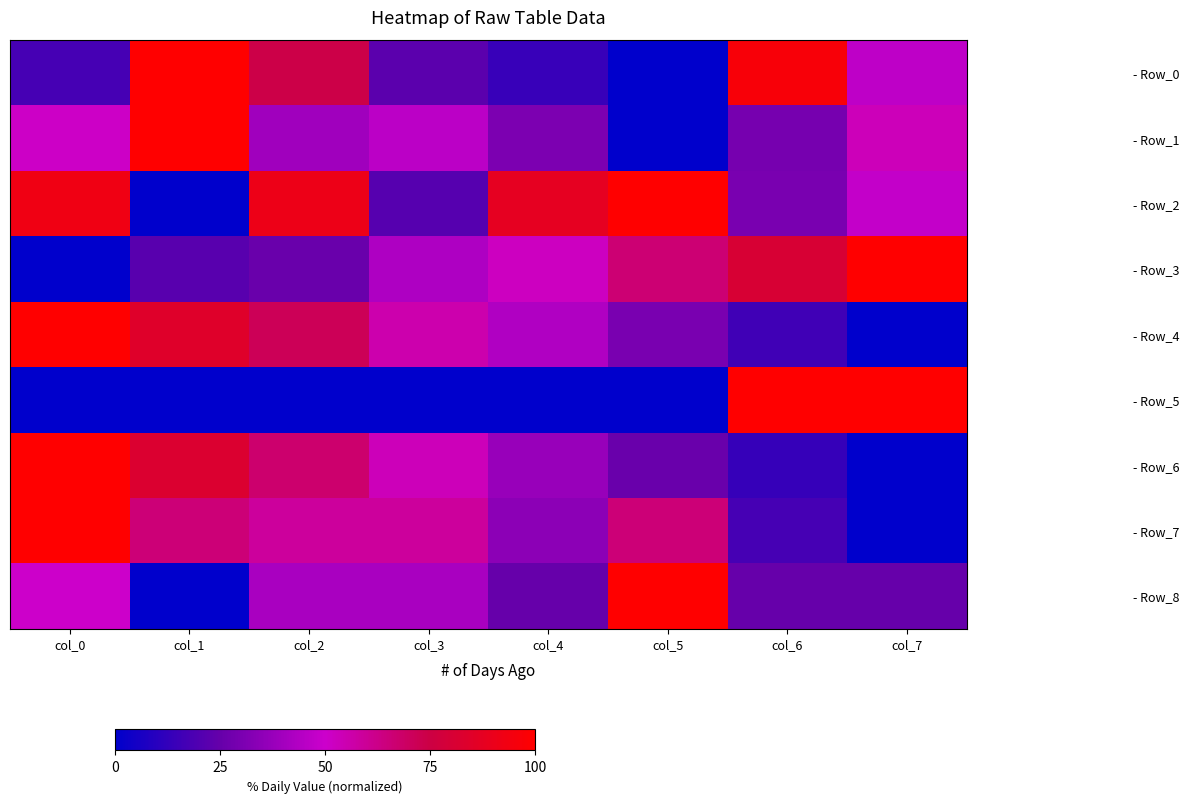

Reading left to right, what are all the values shown in this chart?

- Row_0: col_0=0.2	col_1=1.0	col_2=0.7	col_3=0.2	col_4=0.1	col_5=0.0	col_6=1.0	col_7=0.5
- Row_1: col_0=0.5	col_1=1.0	col_2=0.4	col_3=0.5	col_4=0.3	col_5=0.0	col_6=0.3	col_7=0.5
- Row_2: col_0=0.9	col_1=0.0	col_2=0.9	col_3=0.2	col_4=0.9	col_5=1.0	col_6=0.3	col_7=0.5
- Row_3: col_0=0.0	col_1=0.2	col_2=0.3	col_3=0.4	col_4=0.5	col_5=0.7	col_6=0.8	col_7=1.0
- Row_4: col_0=1.0	col_1=0.8	col_2=0.7	col_3=0.6	col_4=0.4	col_5=0.3	col_6=0.2	col_7=0.0
- Row_5: col_0=0.0	col_1=0.0	col_2=0.0	col_3=0.0	col_4=0.0	col_5=0.0	col_6=1.0	col_7=1.0
- Row_6: col_0=1.0	col_1=0.8	col_2=0.7	col_3=0.5	col_4=0.4	col_5=0.3	col_6=0.1	col_7=0.0
- Row_7: col_0=1.0	col_1=0.7	col_2=0.6	col_3=0.6	col_4=0.3	col_5=0.7	col_6=0.2	col_7=0.0
- Row_8: col_0=0.5	col_1=0.0	col_2=0.4	col_3=0.4	col_4=0.3	col_5=1.0	col_6=0.3	col_7=0.3